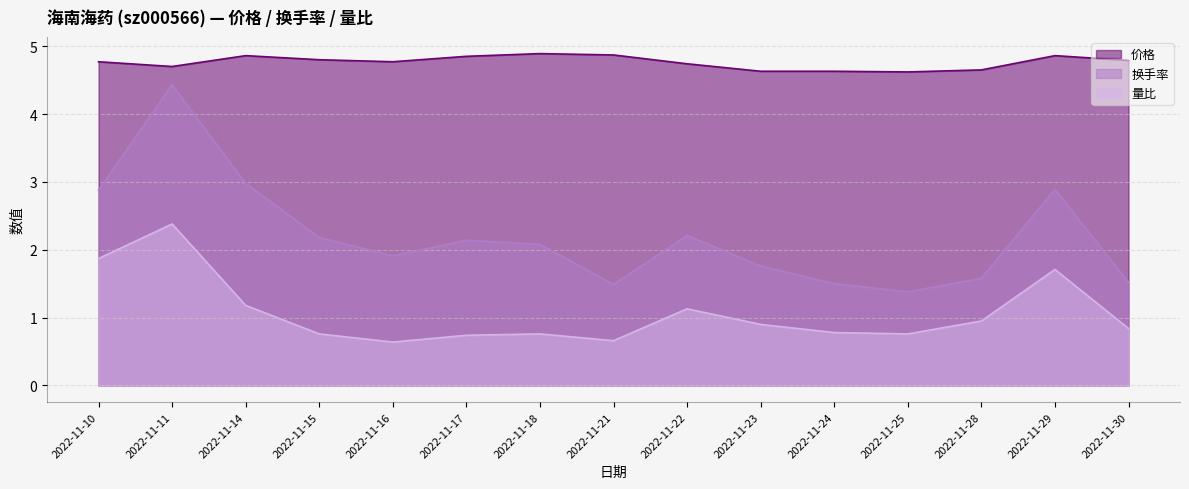

What are all the series names shown in the legend?

价格, 换手率, 量比